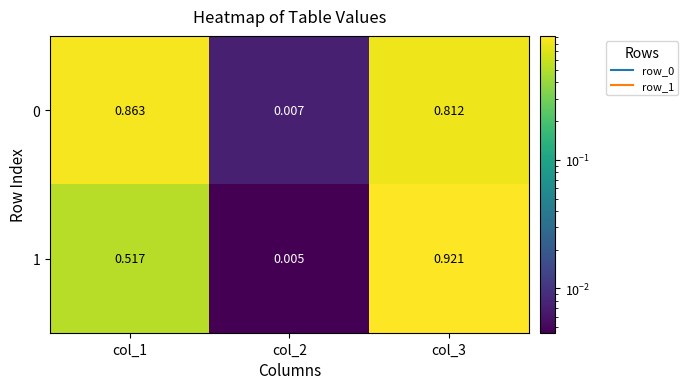

Is the value of 1 at col_1 greater than the value of 0 at col_3?

No